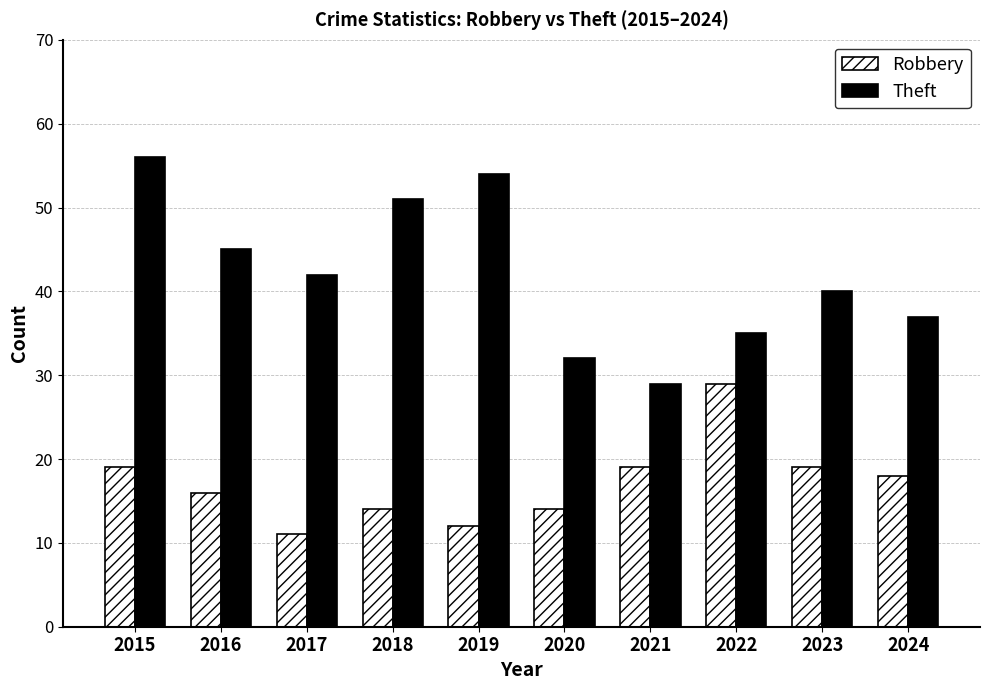

Between 2015 and 2017, which series saw the biggest shift?

Theft